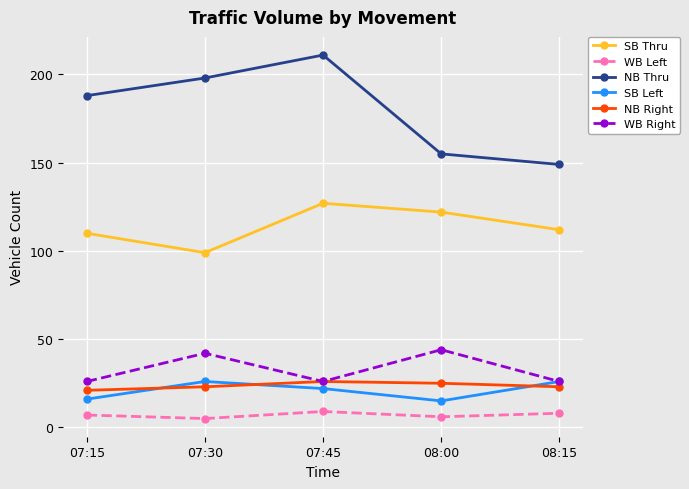

Reading left to right, extract all data points from this chart.

SB Thru: 110	99	127	122	112
WB Left: 7	5	9	6	8
NB Thru: 188	198	211	155	149
SB Left: 16	26	22	15	26
NB Right: 21	23	26	25	23
WB Right: 26	42	26	44	26